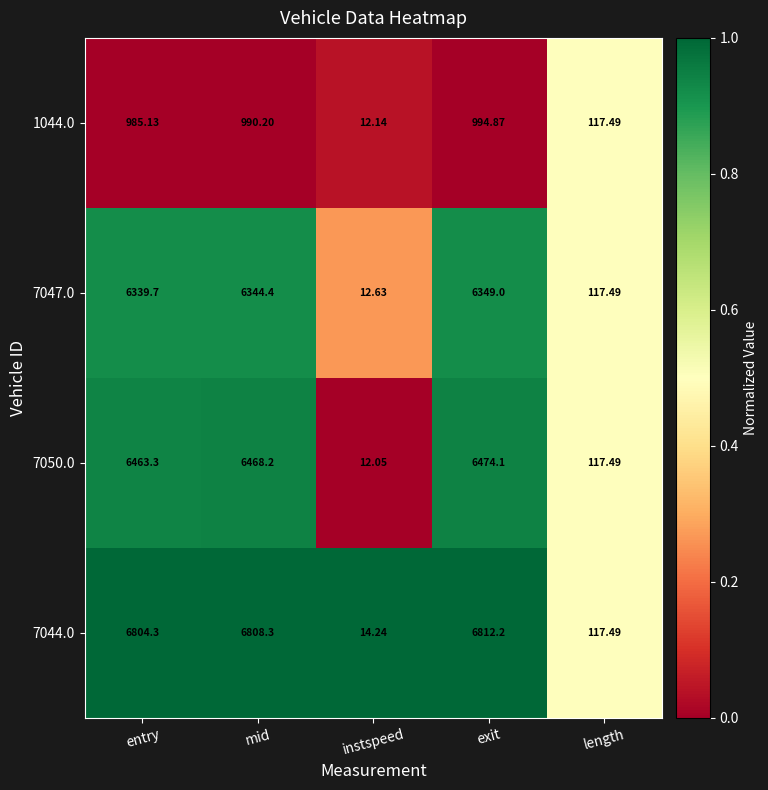

Which series has the largest range (max minus min)?

7044.0